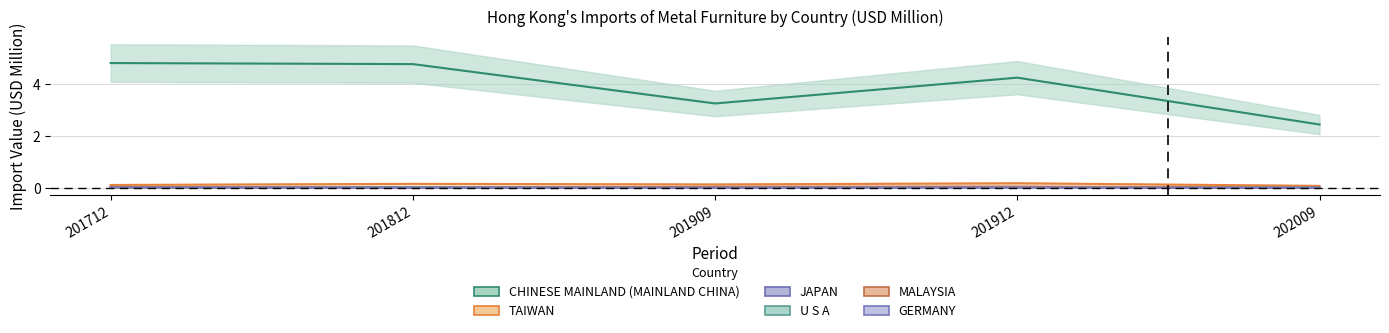

True or false: TAIWAN and JAPAN intersect in this chart.

False